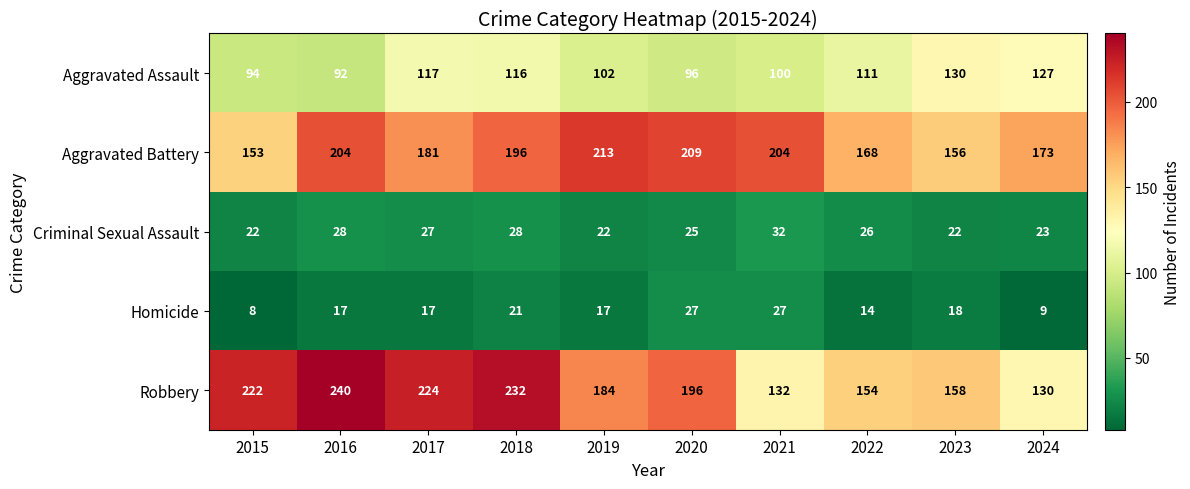

Rank the series by their maximum value, from lowest to highest.

Homicide, Criminal Sexual Assault, Aggravated Assault, Aggravated Battery, Robbery